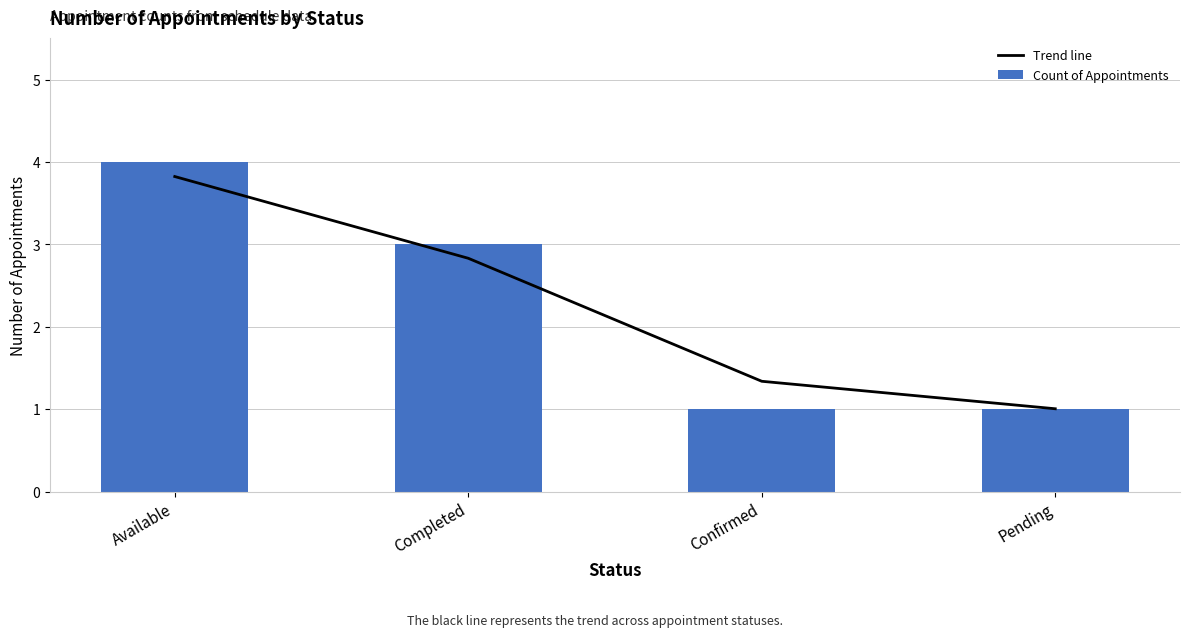

Where does the Count of Appointments series first go above 3?

Available